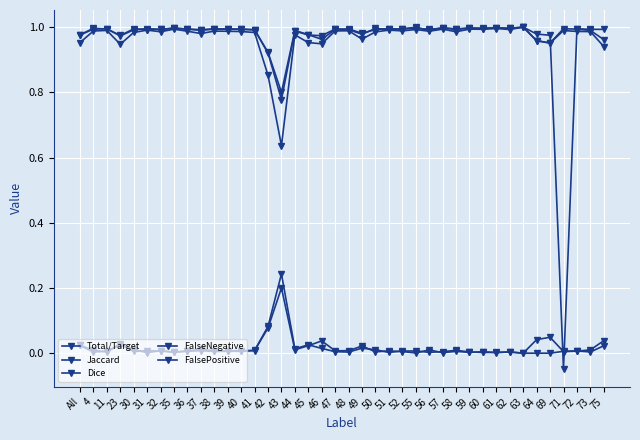

At which category does the chart reach its peak across all series?

63